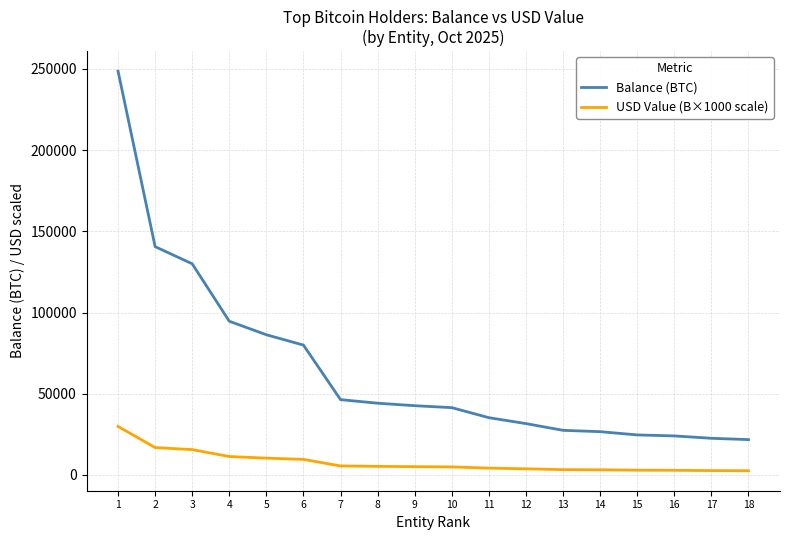

Which series has the largest range (max minus min)?

Balance (BTC)